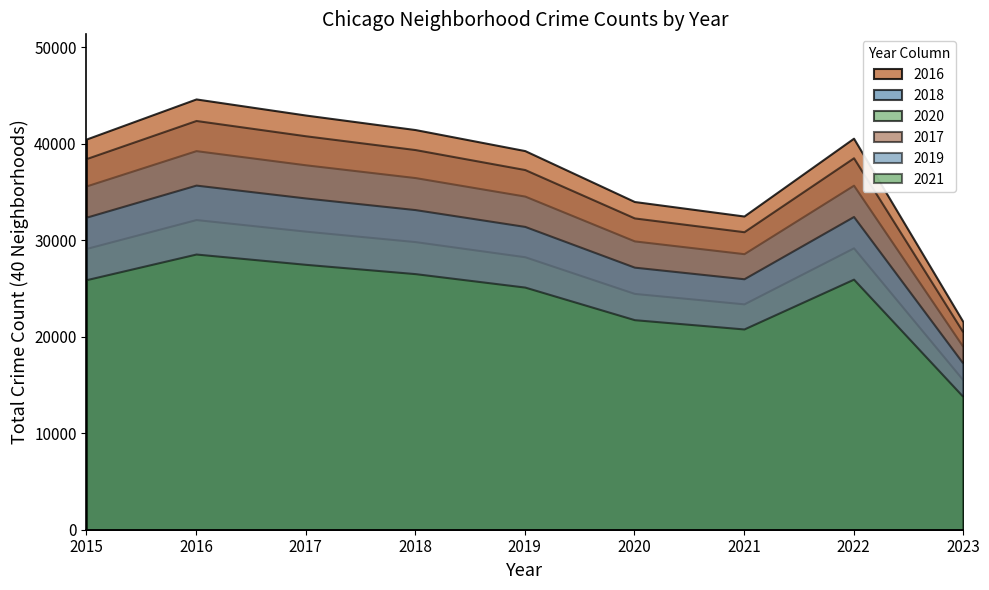

What is the lowest value of the 2020 series?

15512.4